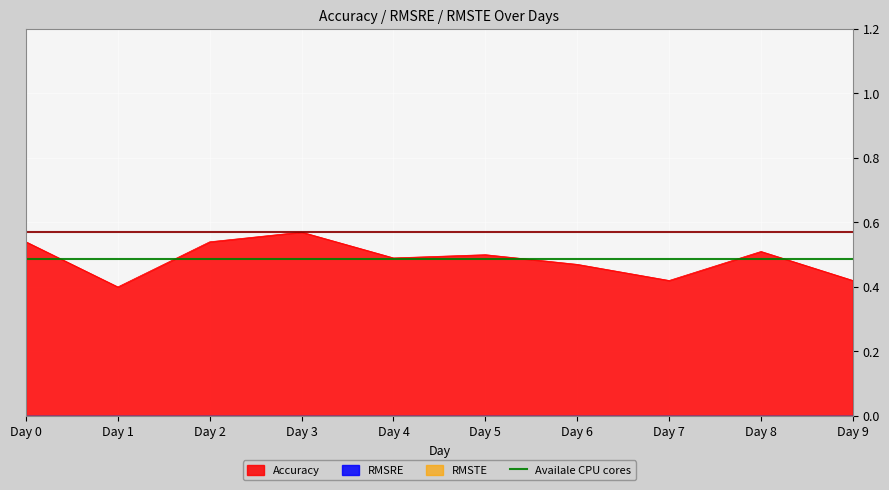

Reading right to left, list all the values displayed in this chart.

Accuracy: Day 9=0.4	Day 8=0.5	Day 7=0.4	Day 6=0.5	Day 5=0.5	Day 4=0.5	Day 3=0.6	Day 2=0.5	Day 1=0.4	Day 0=0.5
RMSRE: Day 9=0.0	Day 8=0.0	Day 7=0.0	Day 6=0.0	Day 5=0.0	Day 4=0.0	Day 3=0.0	Day 2=0.0	Day 1=0.0	Day 0=0.0
RMSTE: Day 9=0.0	Day 8=0.0	Day 7=0.0	Day 6=0.0	Day 5=0.0	Day 4=0.0	Day 3=0.0	Day 2=0.0	Day 1=0.0	Day 0=0.0